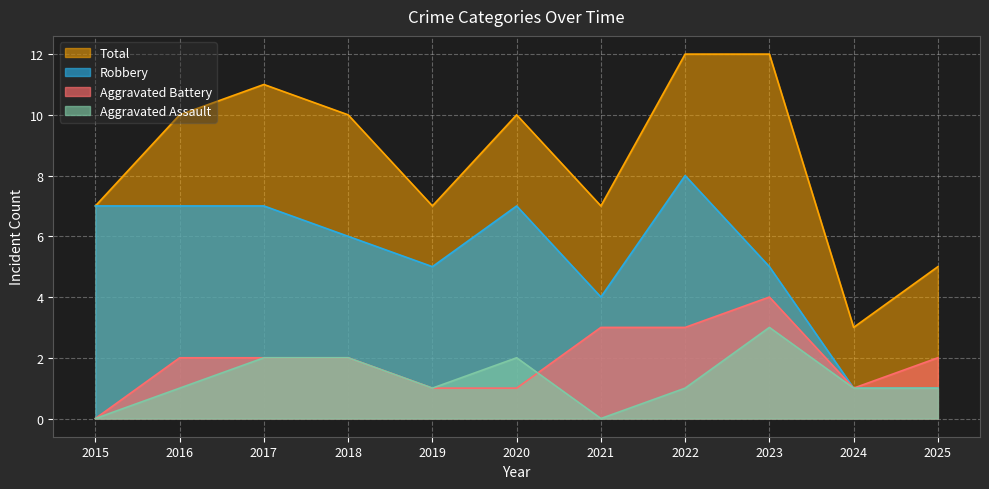

What is the value of the Aggravated Battery point at the 7th from the left?

3